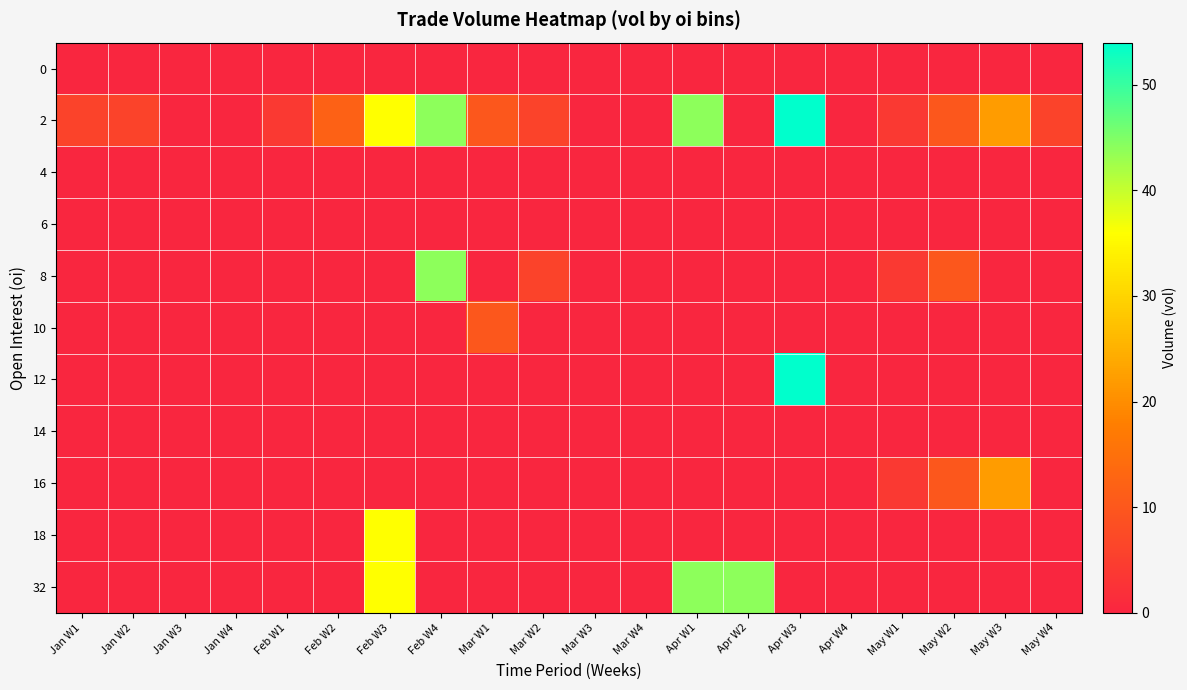

Reading left to right, list all the values displayed in this chart.

0: Jan W1=0	Jan W2=0	Jan W3=0	Jan W4=0	Feb W1=0	Feb W2=0	Feb W3=0	Feb W4=0	Mar W1=0	Mar W2=0	Mar W3=0	Mar W4=0	Apr W1=0	Apr W2=0	Apr W3=0	Apr W4=0	May W1=0	May W2=0	May W3=0	May W4=0
2: Jan W1=6	Jan W2=6	Jan W3=0	Jan W4=0	Feb W1=4	Feb W2=12	Feb W3=36	Feb W4=44	Mar W1=10	Mar W2=6	Mar W3=0	Mar W4=0	Apr W1=44	Apr W2=0	Apr W3=54	Apr W4=0	May W1=4	May W2=10	May W3=22	May W4=6
4: Jan W1=0	Jan W2=0	Jan W3=0	Jan W4=0	Feb W1=0	Feb W2=0	Feb W3=0	Feb W4=0	Mar W1=0	Mar W2=0	Mar W3=0	Mar W4=0	Apr W1=0	Apr W2=0	Apr W3=0	Apr W4=0	May W1=0	May W2=0	May W3=0	May W4=0
6: Jan W1=0	Jan W2=0	Jan W3=0	Jan W4=0	Feb W1=0	Feb W2=0	Feb W3=0	Feb W4=0	Mar W1=0	Mar W2=0	Mar W3=0	Mar W4=0	Apr W1=0	Apr W2=0	Apr W3=0	Apr W4=0	May W1=0	May W2=0	May W3=0	May W4=0
8: Jan W1=0	Jan W2=0	Jan W3=0	Jan W4=0	Feb W1=0	Feb W2=0	Feb W3=0	Feb W4=44	Mar W1=0	Mar W2=6	Mar W3=0	Mar W4=0	Apr W1=0	Apr W2=0	Apr W3=0	Apr W4=0	May W1=4	May W2=10	May W3=0	May W4=0
10: Jan W1=0	Jan W2=0	Jan W3=0	Jan W4=0	Feb W1=0	Feb W2=0	Feb W3=0	Feb W4=0	Mar W1=10	Mar W2=0	Mar W3=0	Mar W4=0	Apr W1=0	Apr W2=0	Apr W3=0	Apr W4=0	May W1=0	May W2=0	May W3=0	May W4=0
12: Jan W1=0	Jan W2=0	Jan W3=0	Jan W4=0	Feb W1=0	Feb W2=0	Feb W3=0	Feb W4=0	Mar W1=0	Mar W2=0	Mar W3=0	Mar W4=0	Apr W1=0	Apr W2=0	Apr W3=54	Apr W4=0	May W1=0	May W2=0	May W3=0	May W4=0
14: Jan W1=0	Jan W2=0	Jan W3=0	Jan W4=0	Feb W1=0	Feb W2=0	Feb W3=0	Feb W4=0	Mar W1=0	Mar W2=0	Mar W3=0	Mar W4=0	Apr W1=0	Apr W2=0	Apr W3=0	Apr W4=0	May W1=0	May W2=0	May W3=0	May W4=0
16: Jan W1=0	Jan W2=0	Jan W3=0	Jan W4=0	Feb W1=0	Feb W2=0	Feb W3=0	Feb W4=0	Mar W1=0	Mar W2=0	Mar W3=0	Mar W4=0	Apr W1=0	Apr W2=0	Apr W3=0	Apr W4=0	May W1=4	May W2=10	May W3=22	May W4=0
18: Jan W1=0	Jan W2=0	Jan W3=0	Jan W4=0	Feb W1=0	Feb W2=0	Feb W3=36	Feb W4=0	Mar W1=0	Mar W2=0	Mar W3=0	Mar W4=0	Apr W1=0	Apr W2=0	Apr W3=0	Apr W4=0	May W1=0	May W2=0	May W3=0	May W4=0
32: Jan W1=0	Jan W2=0	Jan W3=0	Jan W4=0	Feb W1=0	Feb W2=0	Feb W3=36	Feb W4=0	Mar W1=0	Mar W2=0	Mar W3=0	Mar W4=0	Apr W1=44	Apr W2=44	Apr W3=0	Apr W4=0	May W1=0	May W2=0	May W3=0	May W4=0